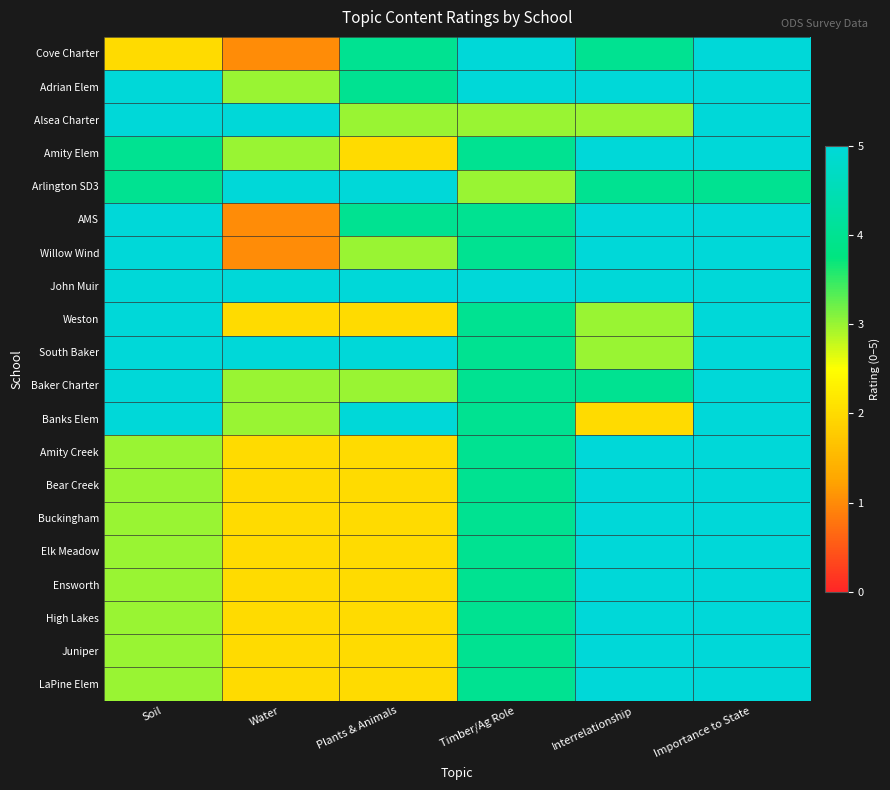

Reading left to right, list all the values displayed in this chart.

Cove Charter: Soil=2	Water=1	Plants & Animals=4	Timber/Ag Role=5	Interrelationship=4	Importance to State=5
Adrian Elem: Soil=5	Water=3	Plants & Animals=4	Timber/Ag Role=5	Interrelationship=5	Importance to State=5
Alsea Charter: Soil=5	Water=5	Plants & Animals=3	Timber/Ag Role=3	Interrelationship=3	Importance to State=5
Amity Elem: Soil=4	Water=3	Plants & Animals=2	Timber/Ag Role=4	Interrelationship=5	Importance to State=5
Arlington SD3: Soil=4	Water=5	Plants & Animals=5	Timber/Ag Role=3	Interrelationship=4	Importance to State=4
AMS: Soil=5	Water=1	Plants & Animals=4	Timber/Ag Role=4	Interrelationship=5	Importance to State=5
Willow Wind: Soil=5	Water=1	Plants & Animals=3	Timber/Ag Role=4	Interrelationship=5	Importance to State=5
John Muir: Soil=5	Water=5	Plants & Animals=5	Timber/Ag Role=5	Interrelationship=5	Importance to State=5
Weston: Soil=5	Water=2	Plants & Animals=2	Timber/Ag Role=4	Interrelationship=3	Importance to State=5
South Baker: Soil=5	Water=5	Plants & Animals=5	Timber/Ag Role=4	Interrelationship=3	Importance to State=5
Baker Charter: Soil=5	Water=3	Plants & Animals=3	Timber/Ag Role=4	Interrelationship=4	Importance to State=5
Banks Elem: Soil=5	Water=3	Plants & Animals=5	Timber/Ag Role=4	Interrelationship=2	Importance to State=5
Amity Creek: Soil=3	Water=2	Plants & Animals=2	Timber/Ag Role=4	Interrelationship=5	Importance to State=5
Bear Creek: Soil=3	Water=2	Plants & Animals=2	Timber/Ag Role=4	Interrelationship=5	Importance to State=5
Buckingham: Soil=3	Water=2	Plants & Animals=2	Timber/Ag Role=4	Interrelationship=5	Importance to State=5
Elk Meadow: Soil=3	Water=2	Plants & Animals=2	Timber/Ag Role=4	Interrelationship=5	Importance to State=5
Ensworth: Soil=3	Water=2	Plants & Animals=2	Timber/Ag Role=4	Interrelationship=5	Importance to State=5
High Lakes: Soil=3	Water=2	Plants & Animals=2	Timber/Ag Role=4	Interrelationship=5	Importance to State=5
Juniper: Soil=3	Water=2	Plants & Animals=2	Timber/Ag Role=4	Interrelationship=5	Importance to State=5
LaPine Elem: Soil=3	Water=2	Plants & Animals=2	Timber/Ag Role=4	Interrelationship=5	Importance to State=5